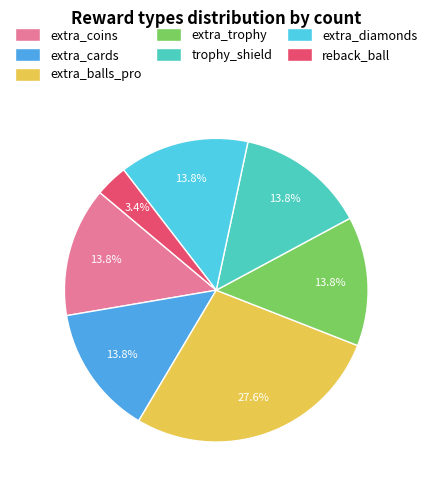

How many segments does this pie chart have?

7